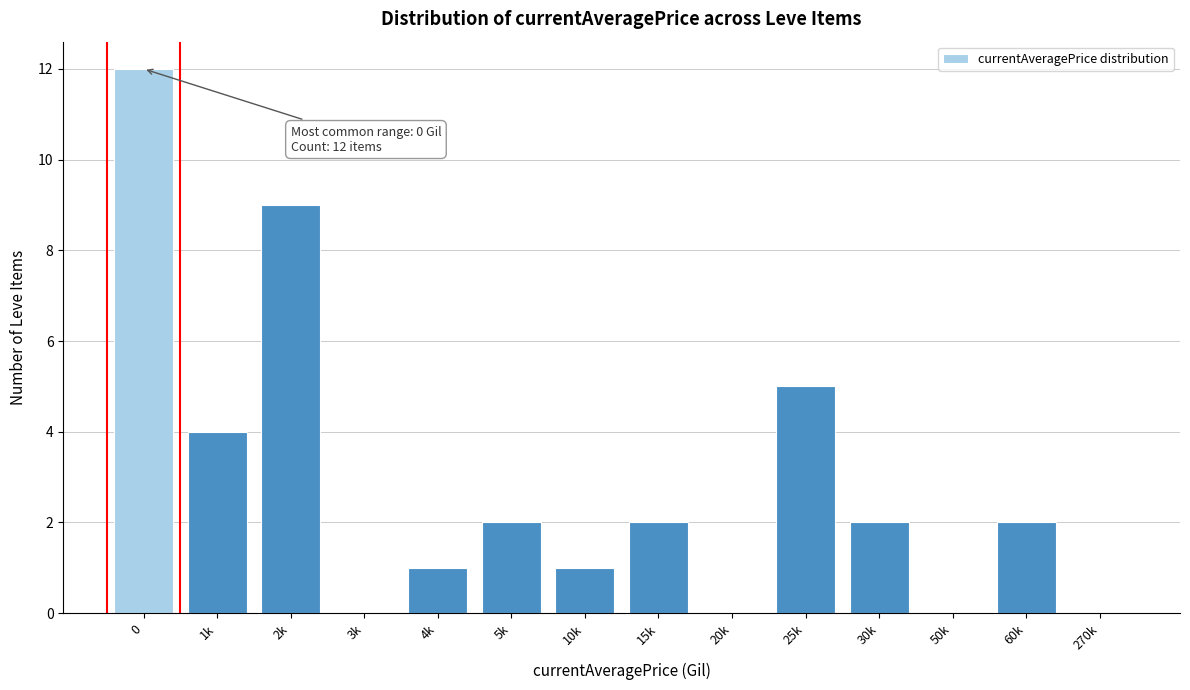

Reading left to right, transcribe all the data shown in this chart.

0=12	1k=4	2k=9	3k=0	4k=1	5k=2	10k=1	15k=2	20k=0	25k=5	30k=2	50k=0	60k=2	270k=0